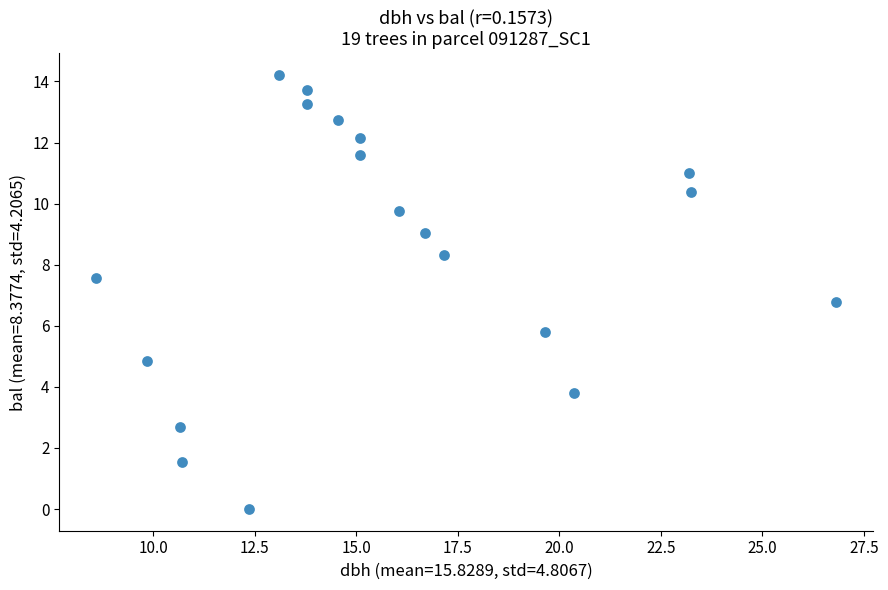

What Y value in the scatter plot is closest to 7?

6.8